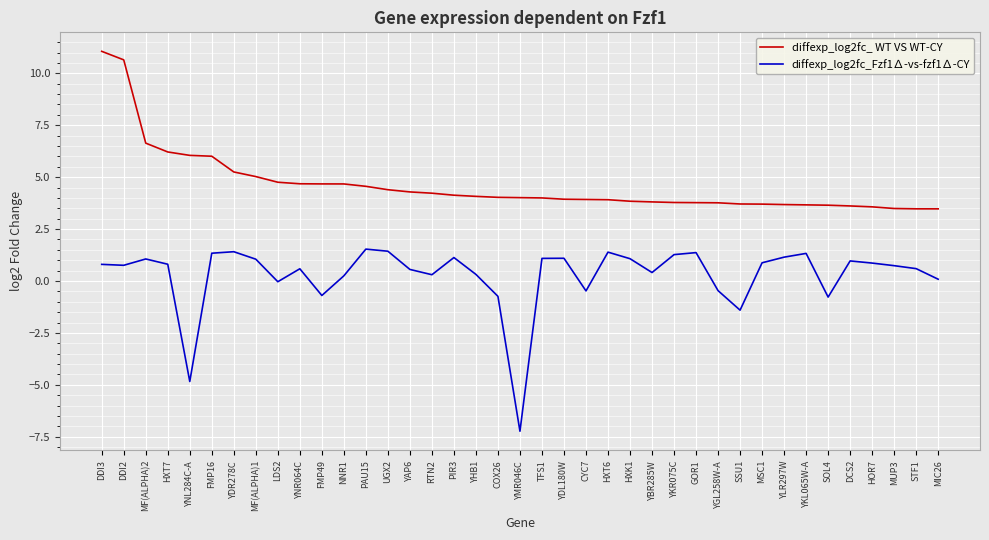

What is the difference between the second highest and minimum values in the diffexp_log2fc_Fzf1∆-vs-fzf1∆-CY series?

8.7